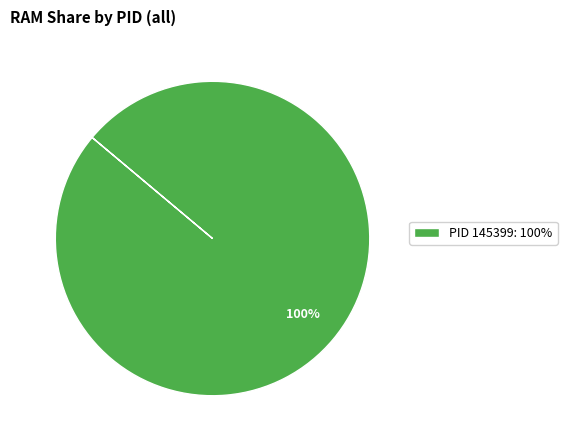

How many segments does this pie chart have?

1